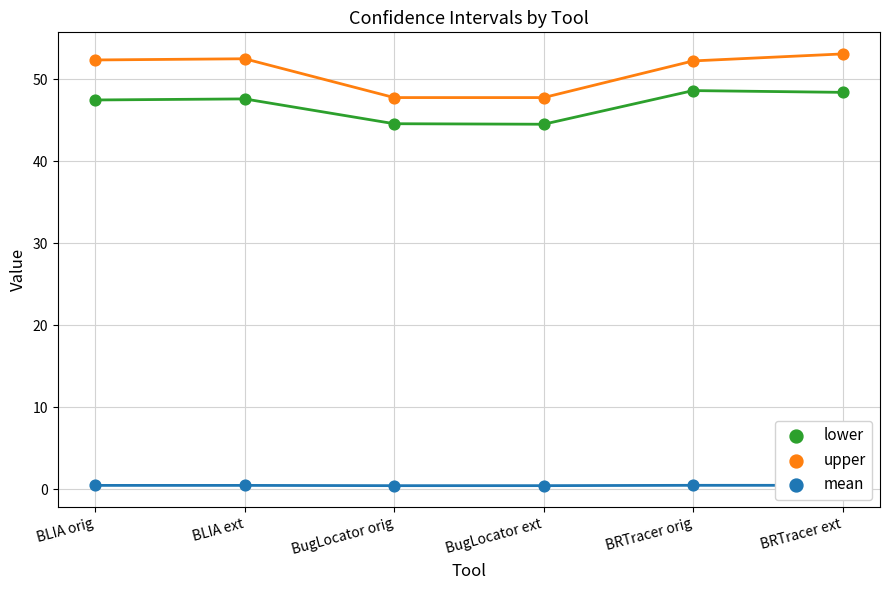

Is the value of upper at BRTracer ext greater than the value of lower at BRTracer ext?

Yes